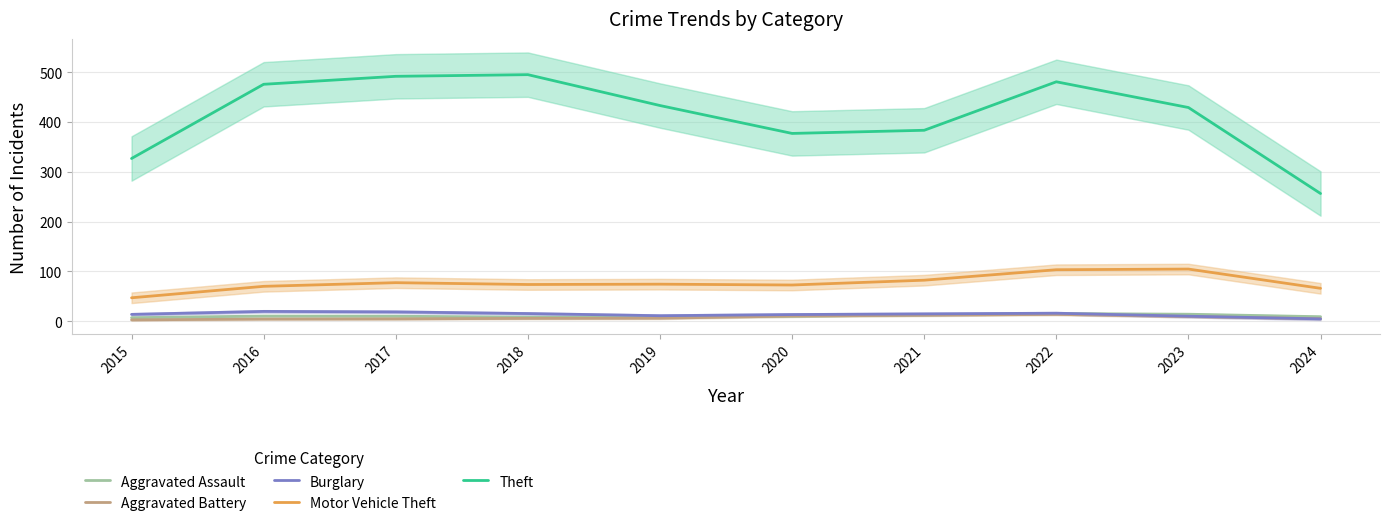

What is the value of the Burglary point at the 5th from the left?

11.0